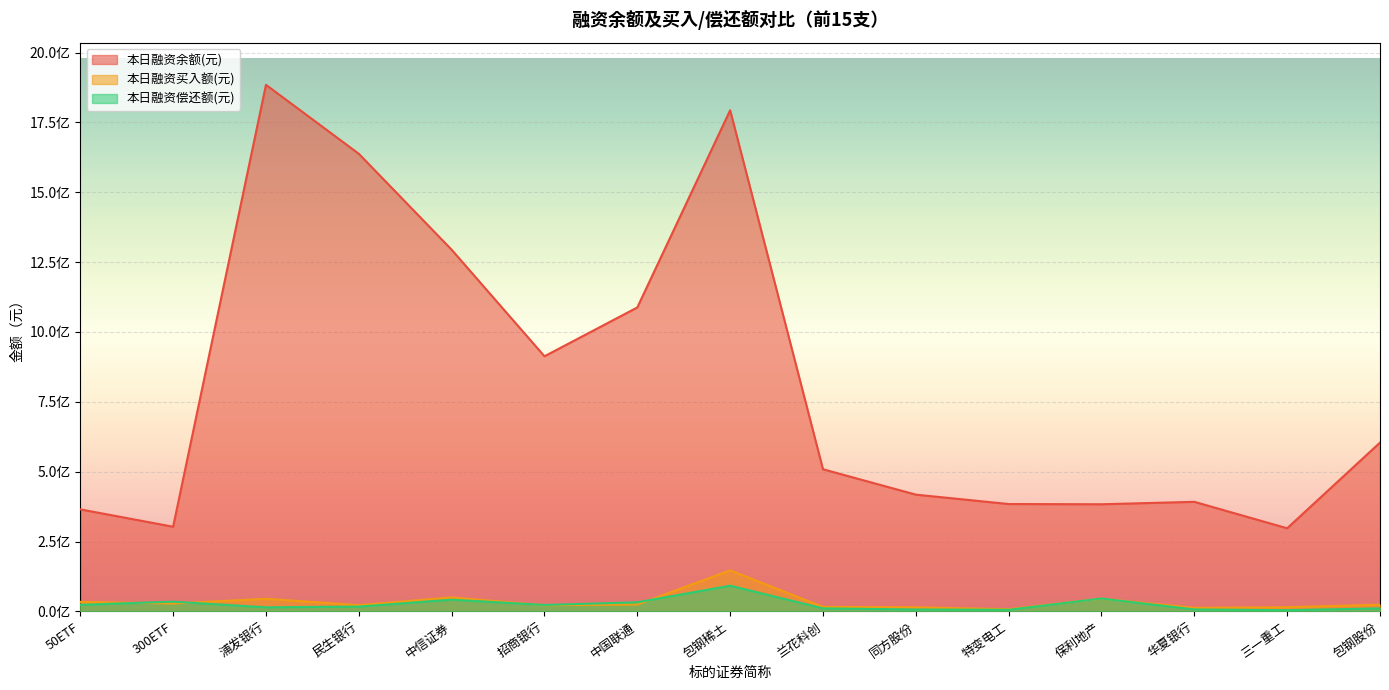

Reading left to right, list all the values displayed in this chart.

本日融资余额(元): 365180623	303010929	1884518161	1637776814	1294389904	913045935	1087810823	1793489510	508749387	417855348	384250970	383428570	392151361	297514872	604196266
本日融资买入额(元): 34113593	28217812	45094655	22333455	50017537	21968070	24662621	146776488	16055182	14650274	7841493	45525829	12747263	15006171	23882284
本日融资偿还额(元): 23424451	34895957	14551261	17186515	41967366	22979360	32661033	92016400	10887306	6765539	5724552	46093591	6944801	4463312	10801264